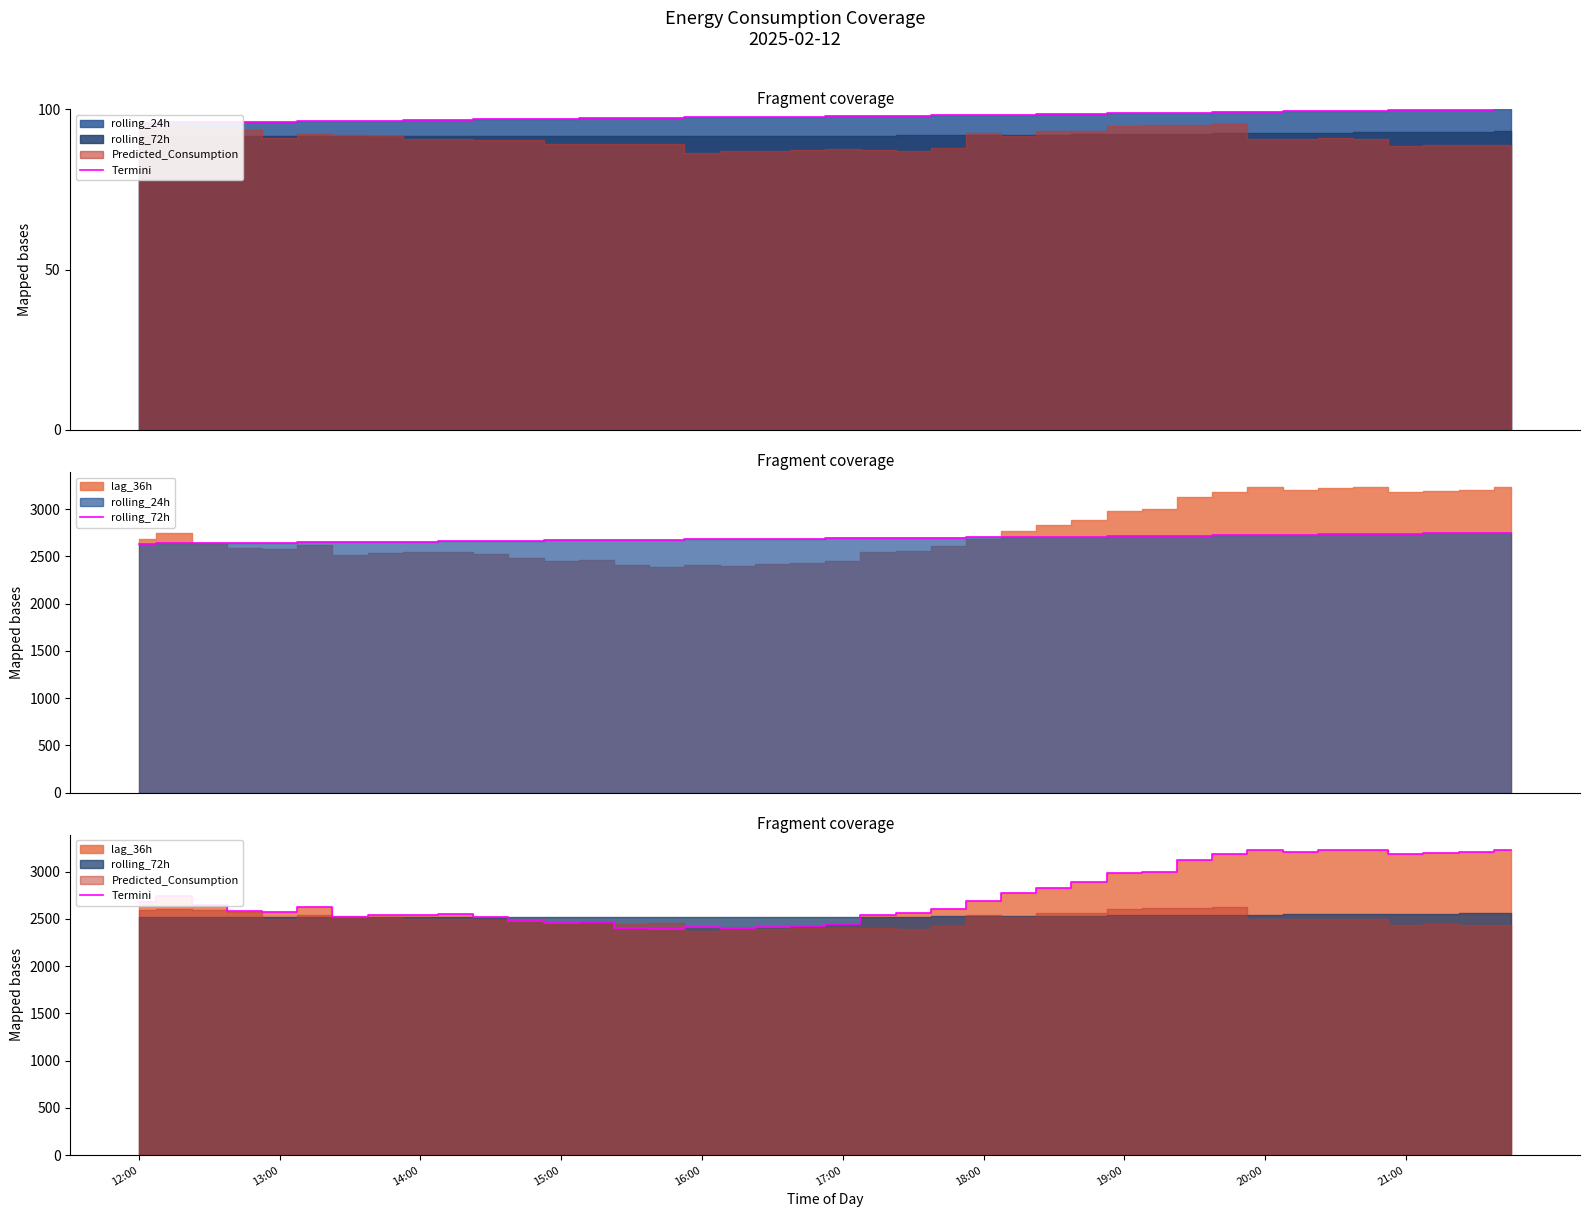

Does the chart have visible grid lines?

No